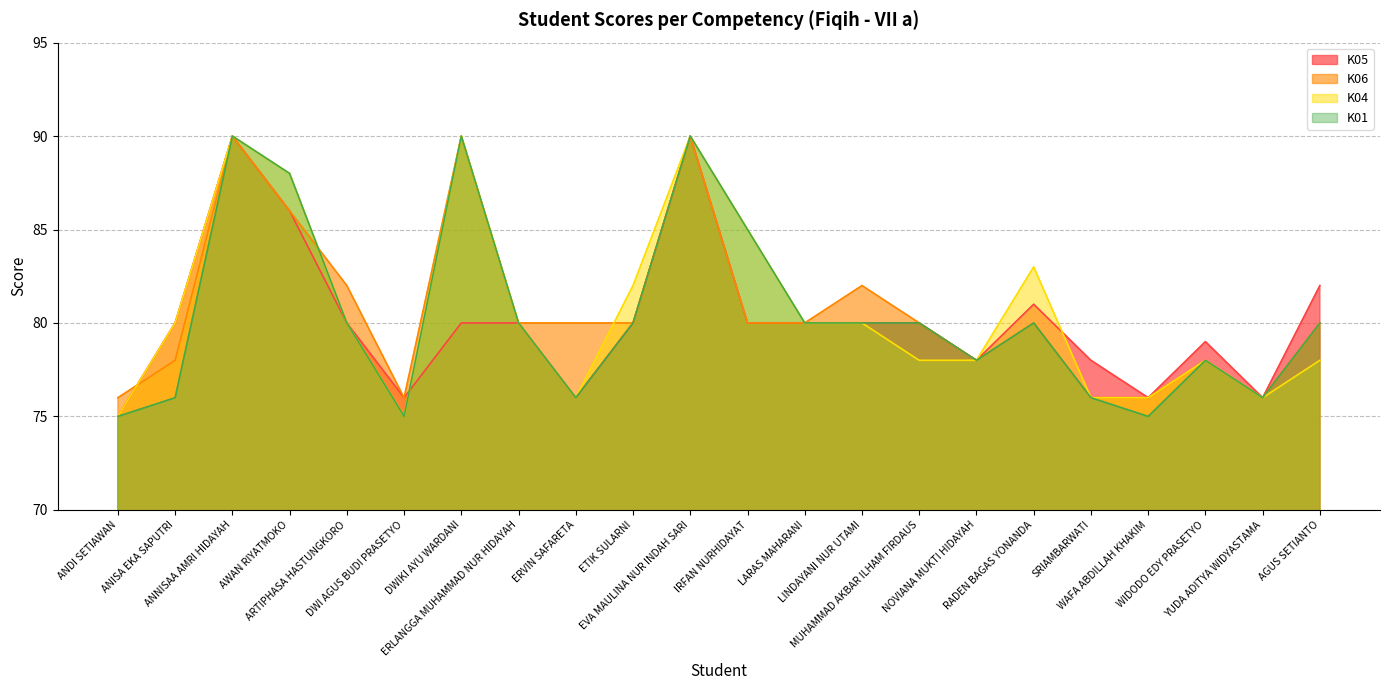

Is it true that K06 equals 49 at ANNISAA AMRI HIDAYAH?

False